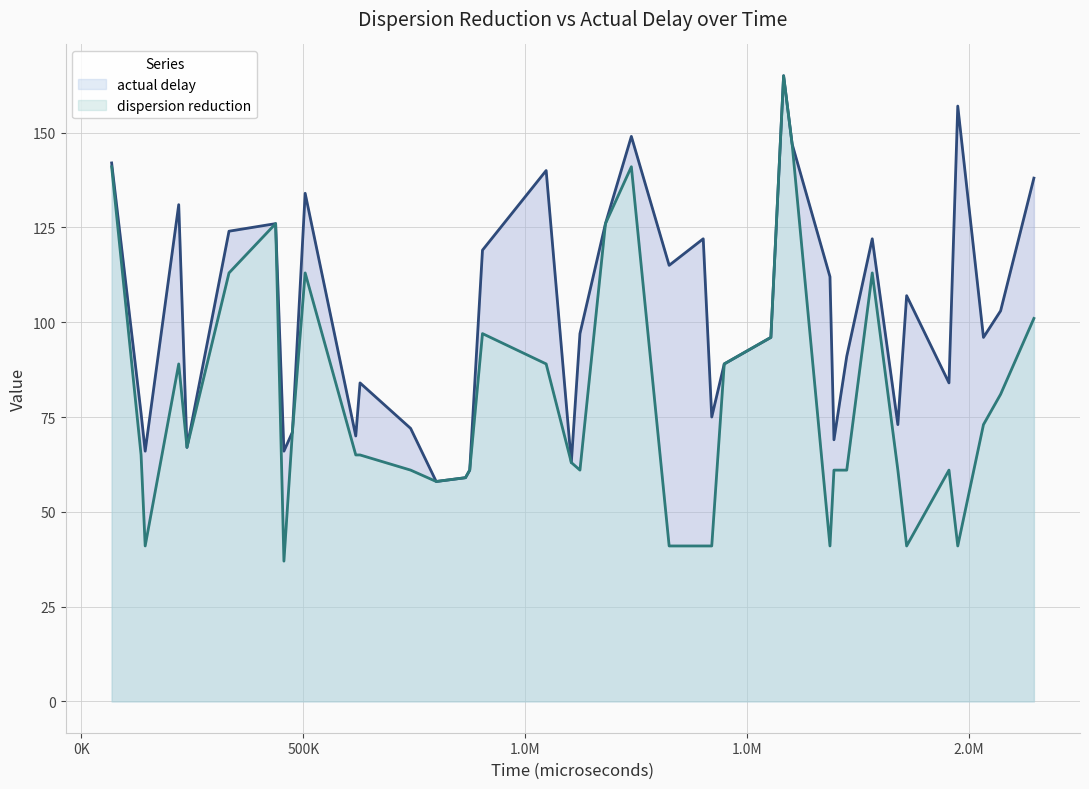

What is the highest value of the actual delay series?

165